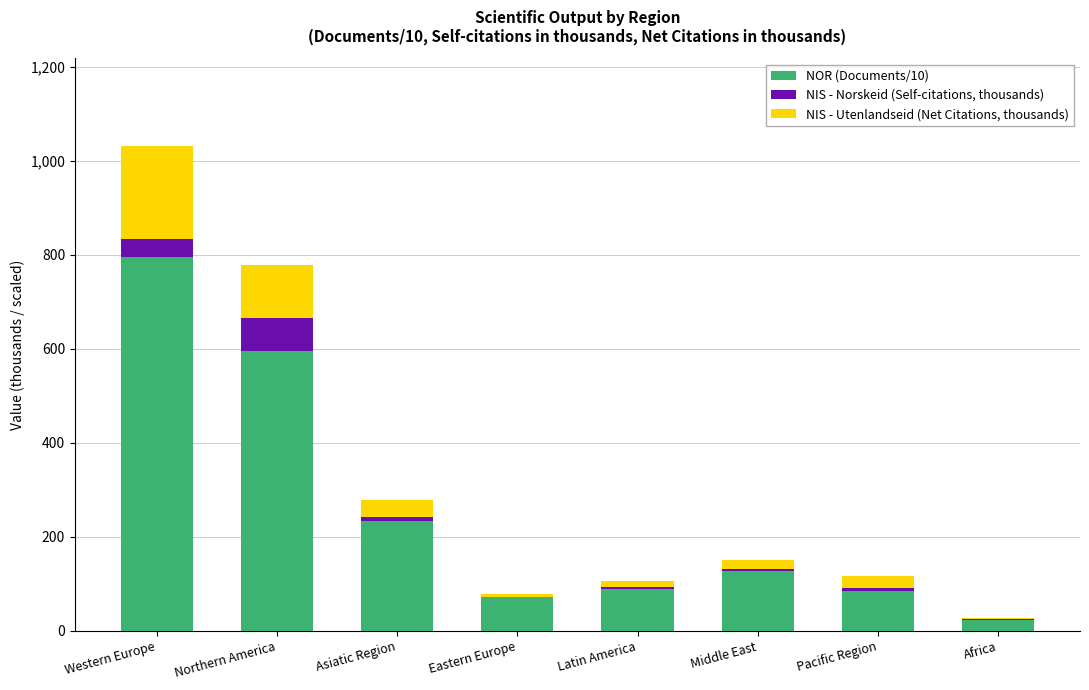

At which category is the sum across all series the highest?

Western Europe